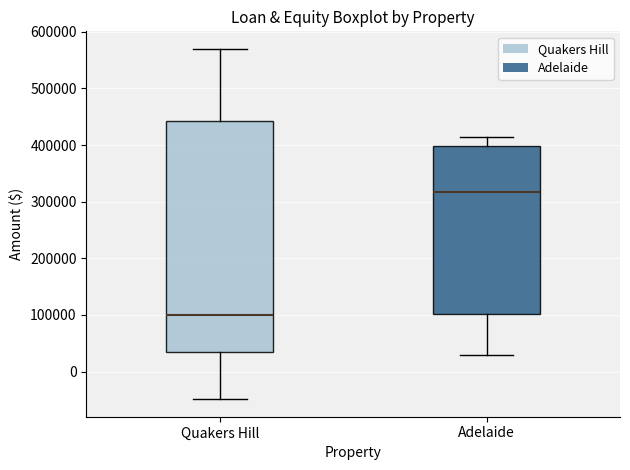

Which box has the lowest median line?

Quakers Hill